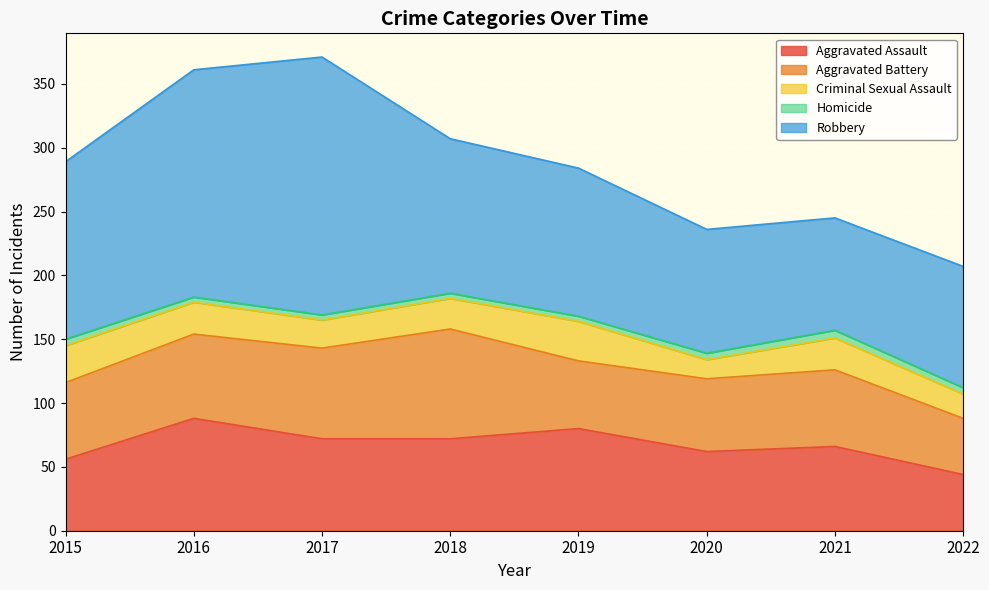

Reading right to left, list all the values displayed in this chart.

Aggravated Assault: 2022=44	2021=66	2020=62	2019=80	2018=72	2017=72	2016=88	2015=56
Aggravated Battery: 2022=44	2021=60	2020=57	2019=53	2018=86	2017=71	2016=66	2015=60
Criminal Sexual Assault: 2022=19	2021=25	2020=15	2019=31	2018=24	2017=22	2016=25	2015=29
Homicide: 2022=5	2021=6	2020=5	2019=4	2018=4	2017=4	2016=4	2015=5
Robbery: 2022=95	2021=88	2020=97	2019=116	2018=121	2017=202	2016=178	2015=139